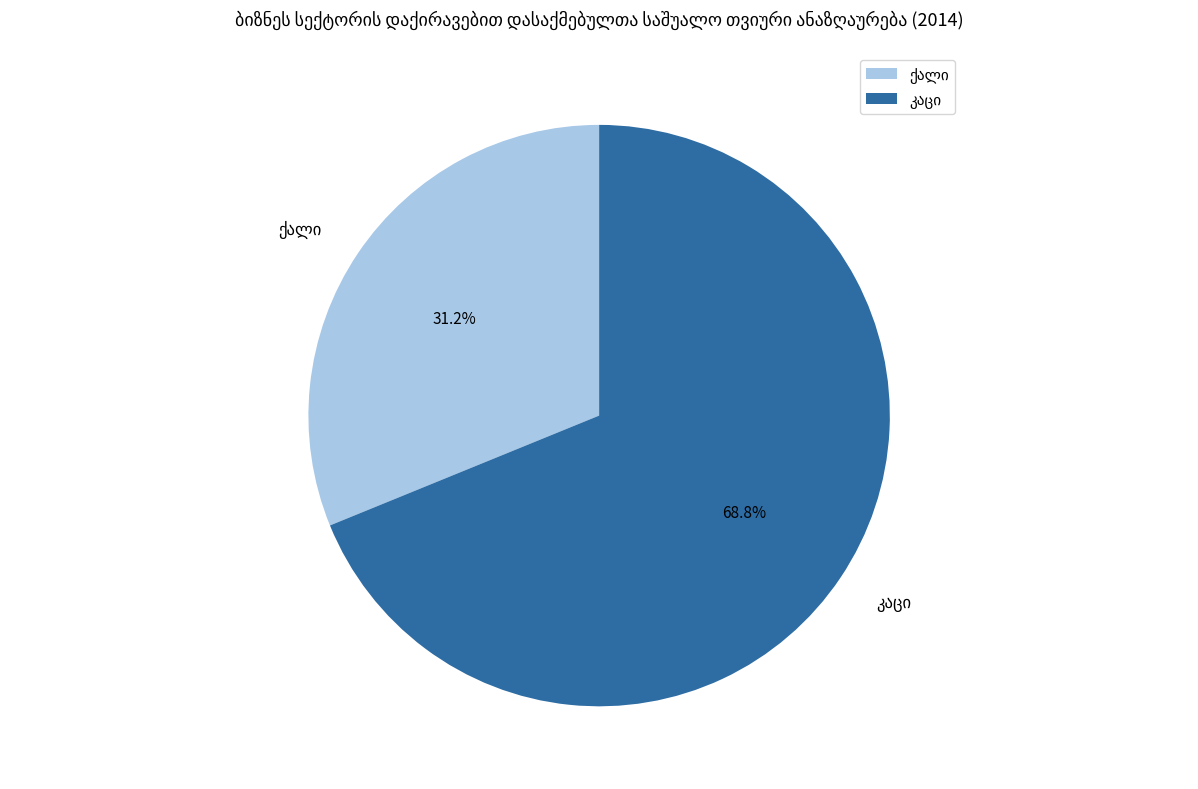

Is there any slice that represents more than half of the pie?

Yes